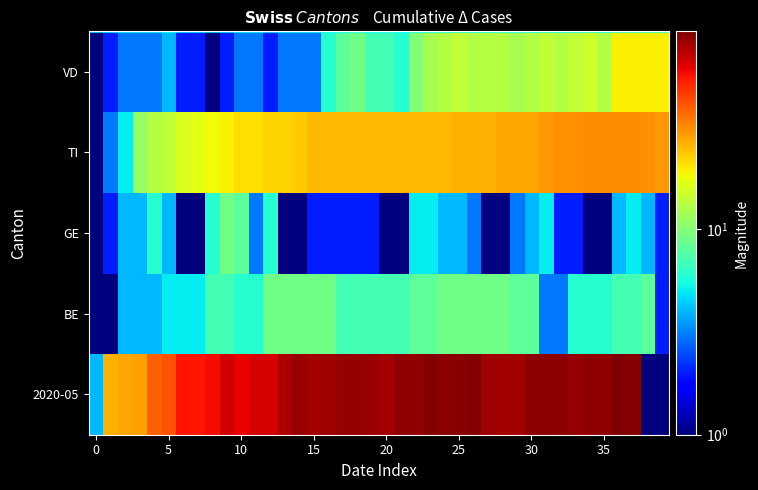

How many categories are shown in the chart?

40